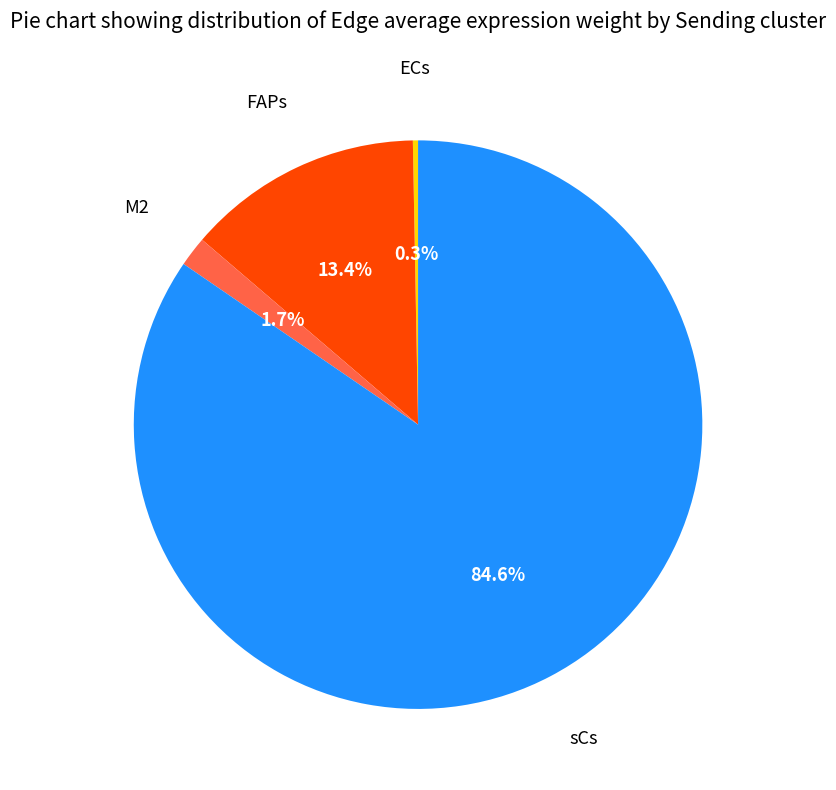

Is there a majority slice in this chart?

Yes